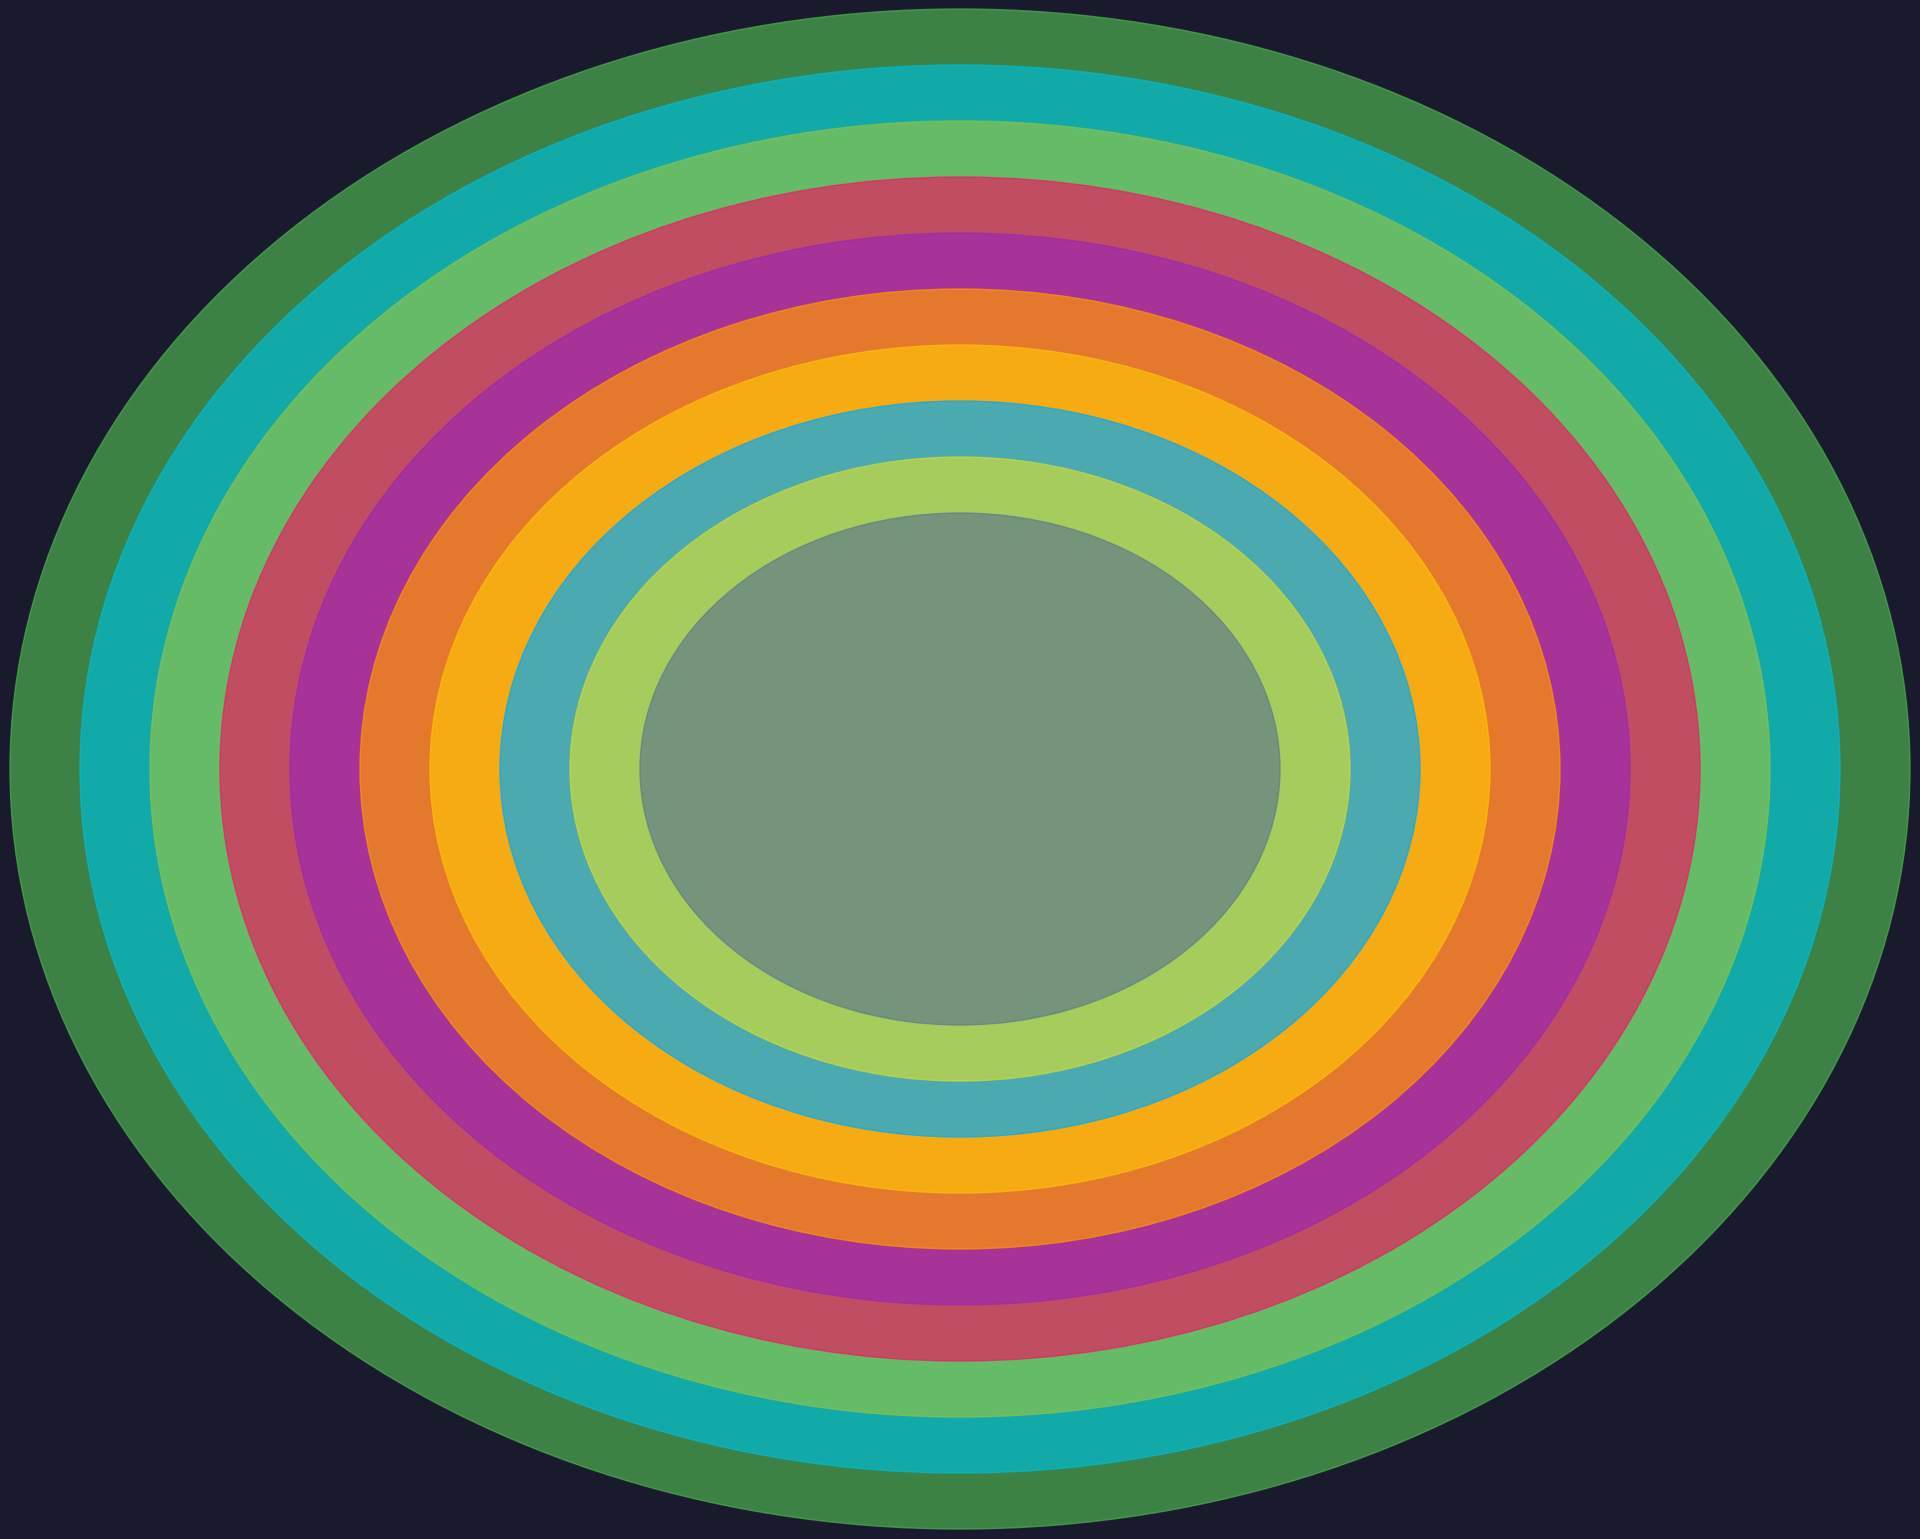

To the nearest percent, what portion does glc[e] represent?

32%